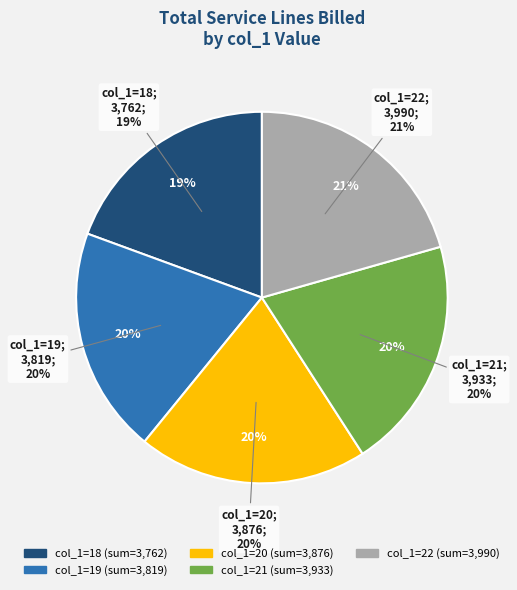

What is the smallest slice in the pie chart?

18